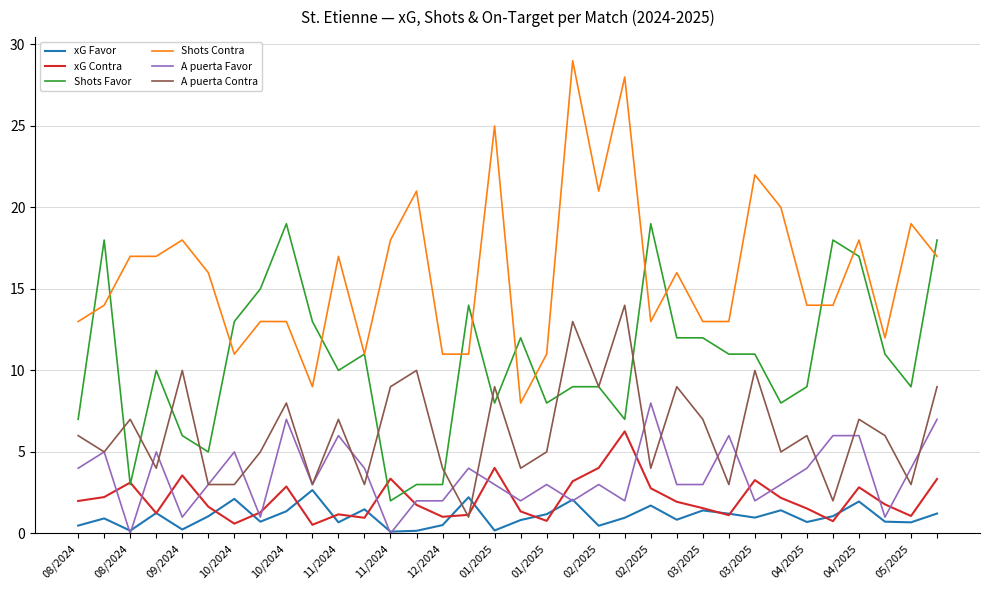

List the series in order of their peak value, lowest first.

xG Favor, xG Contra, A puerta Favor, A puerta Contra, Shots Favor, Shots Contra